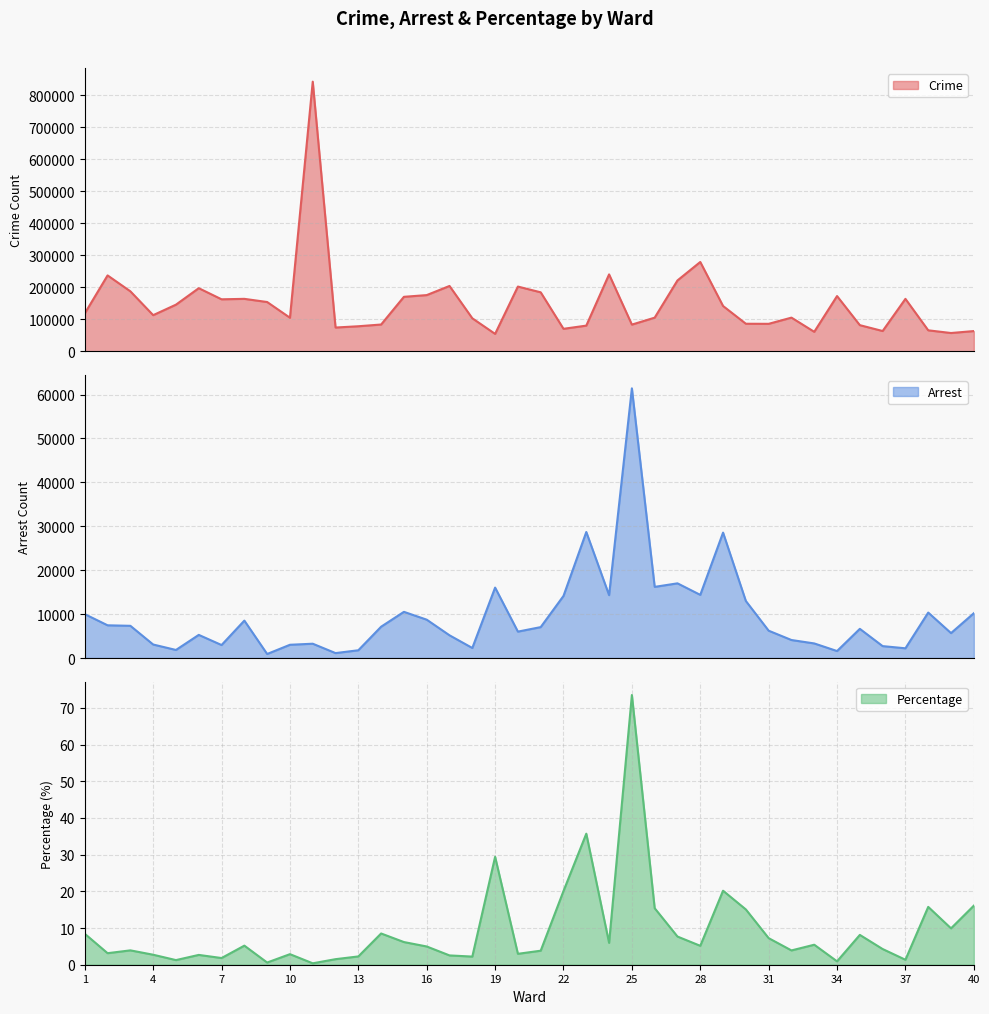

True or false: Percentage has more than 1 interior local peaks.

True